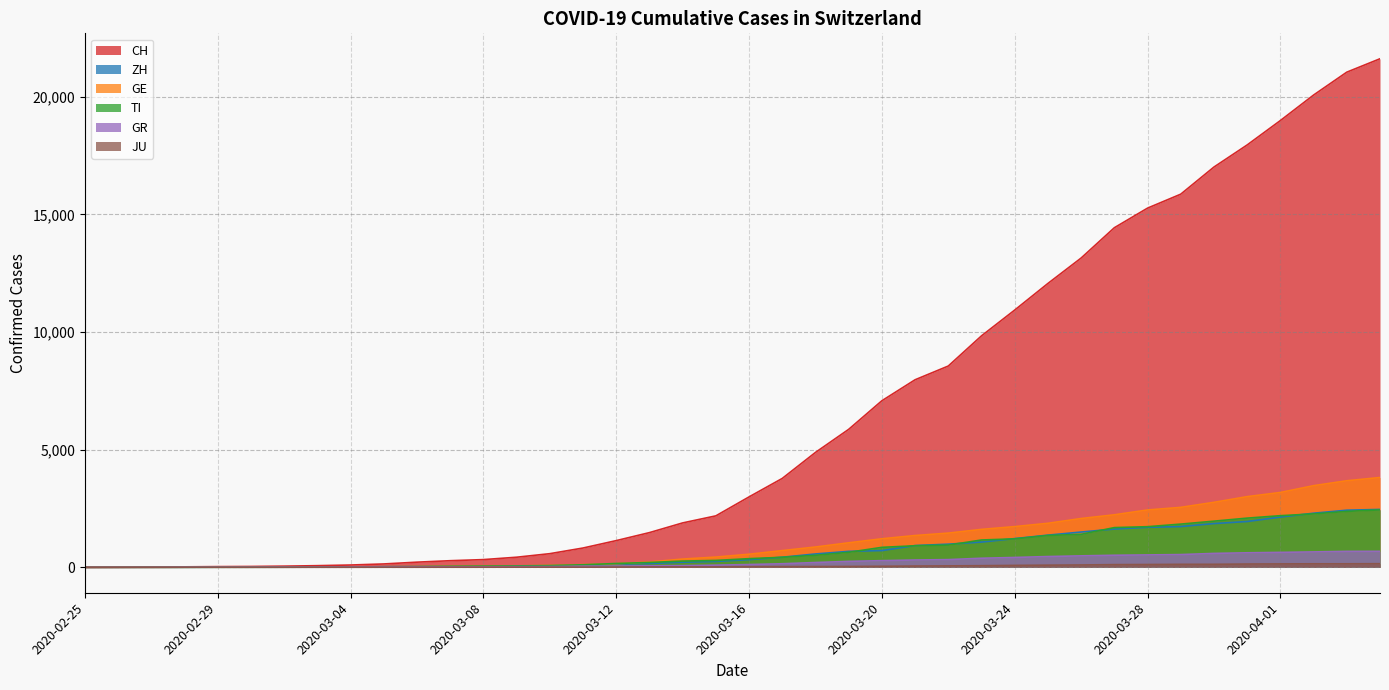

True or false: GR has more than 2 interior local peaks.

False